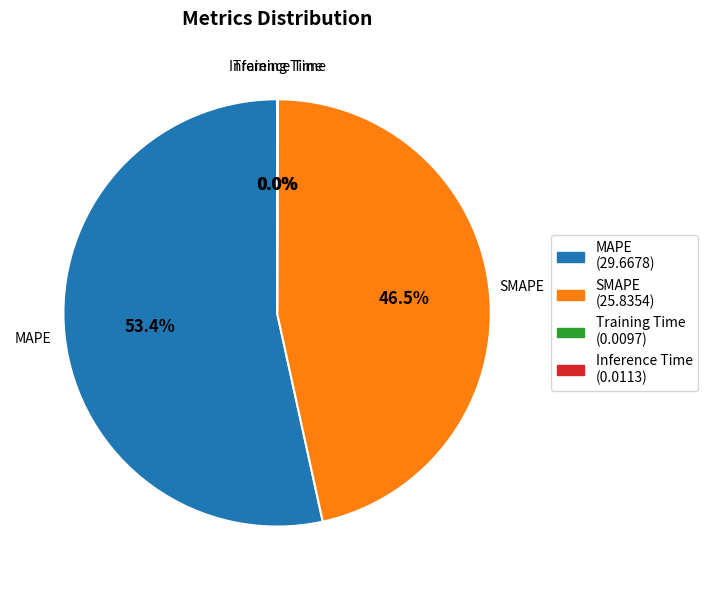

Which category has the biggest portion of the pie?

MAPE